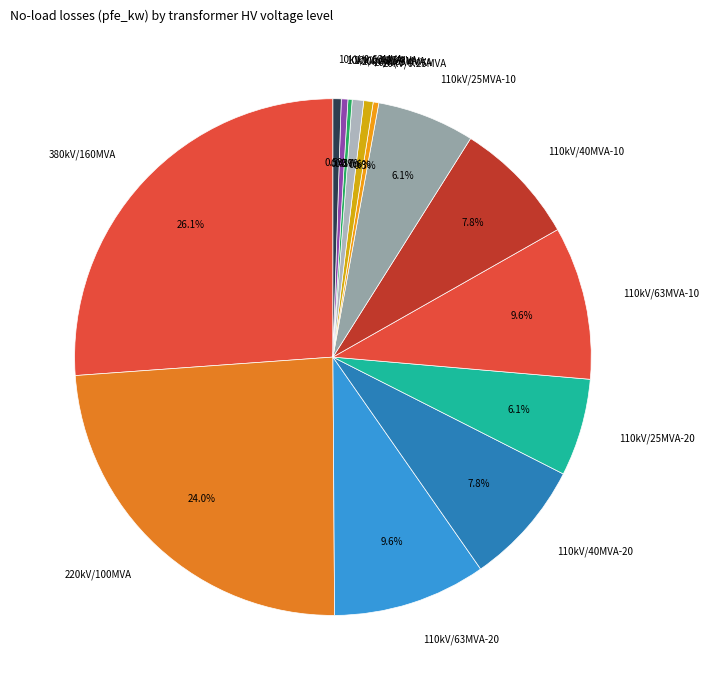

Combined, do 10kV/0.4MVA and 110kV/25MVA-20 account for over 50%?

No